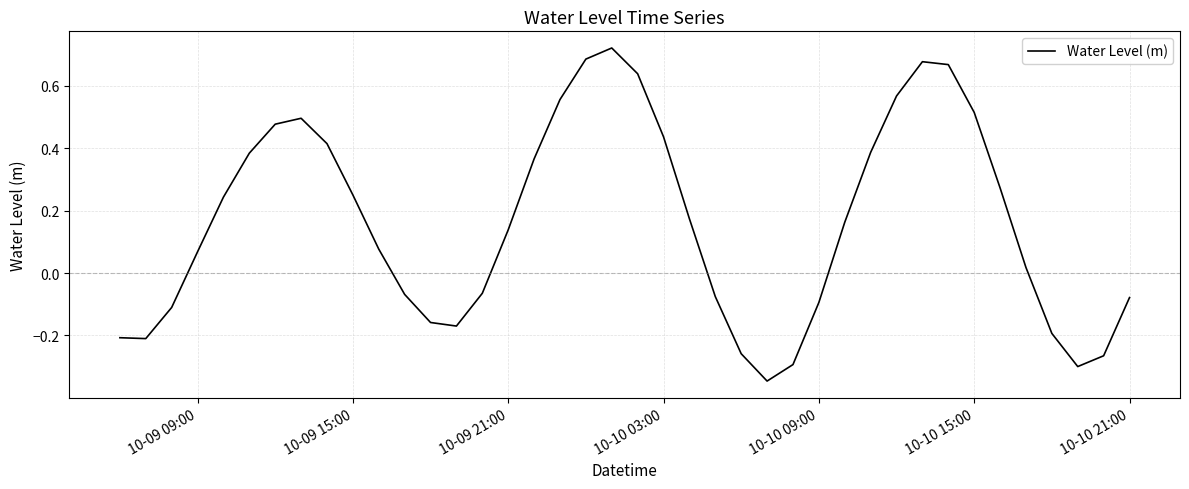

Reading right to left, what are all the values shown in this chart?

-0.1	-0.3	-0.3	-0.2	0.0	0.3	0.5	0.7	0.7	0.6	0.4	0.2	-0.1	-0.3	-0.3	-0.3	-0.1	0.2	0.4	0.6	0.7	0.7	0.6	0.4	0.1	-0.1	-0.2	-0.2	-0.1	0.1	0.3	0.4	0.5	0.5	0.4	0.2	0.1	-0.1	-0.2	-0.2